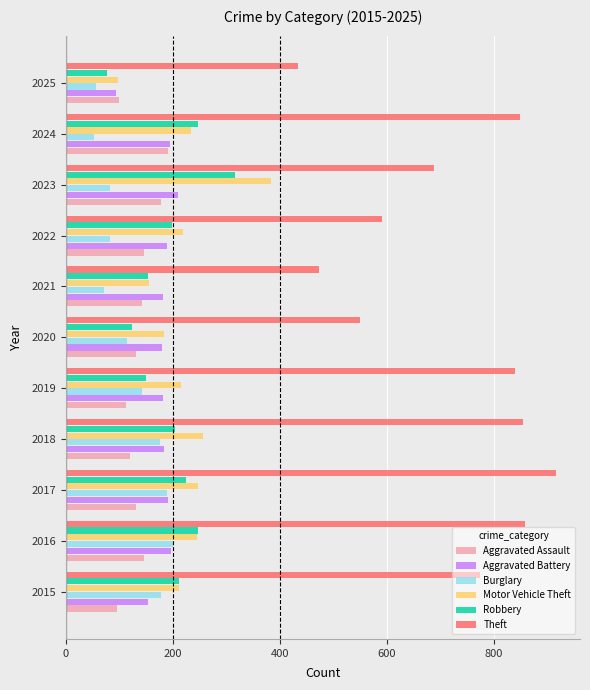

The Burglary series shows 89 at 2018. True or false?

False